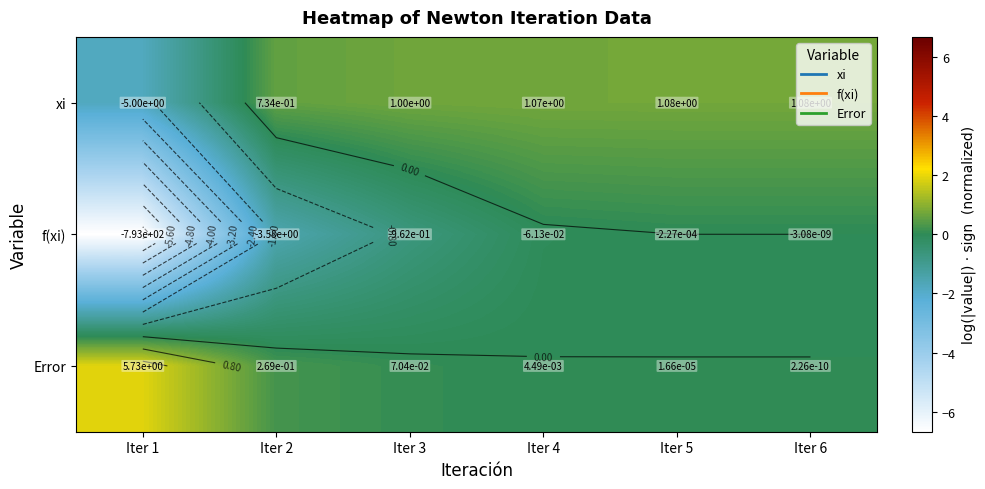

Between Iter 1 and Iter 5, which series saw the biggest shift?

f(xi)